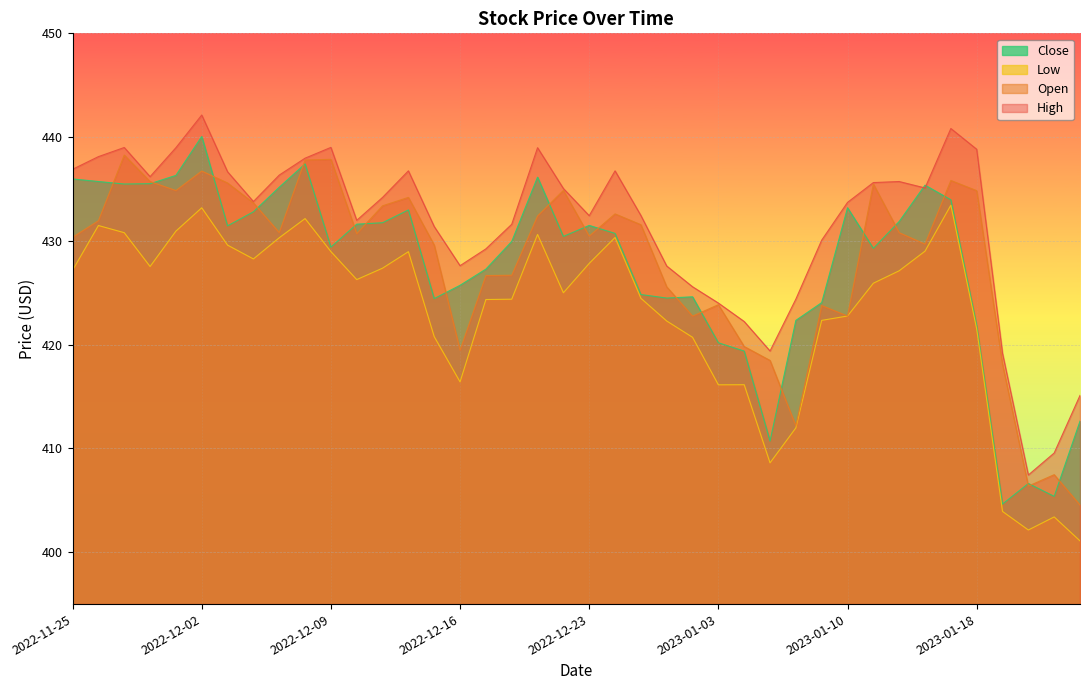

True or false: Low and Close cross at least once.

False